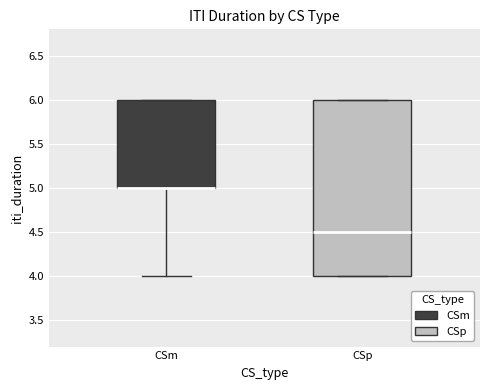

Reading left to right, transcribe this box plot: for each box, give where its median line is, the range the box spans, and where its two whiskers end, as read against the y-axis. The values are not printed on the chart, so give them approximately, as read against the axis.

CSm: median 5.0 (drawn on the box's lower edge), box 5.0 to 6.0, whiskers 4.0 to 6.0
CSp: median 4.5, box 4.0 to 6.0, whiskers 4.0 to 6.0